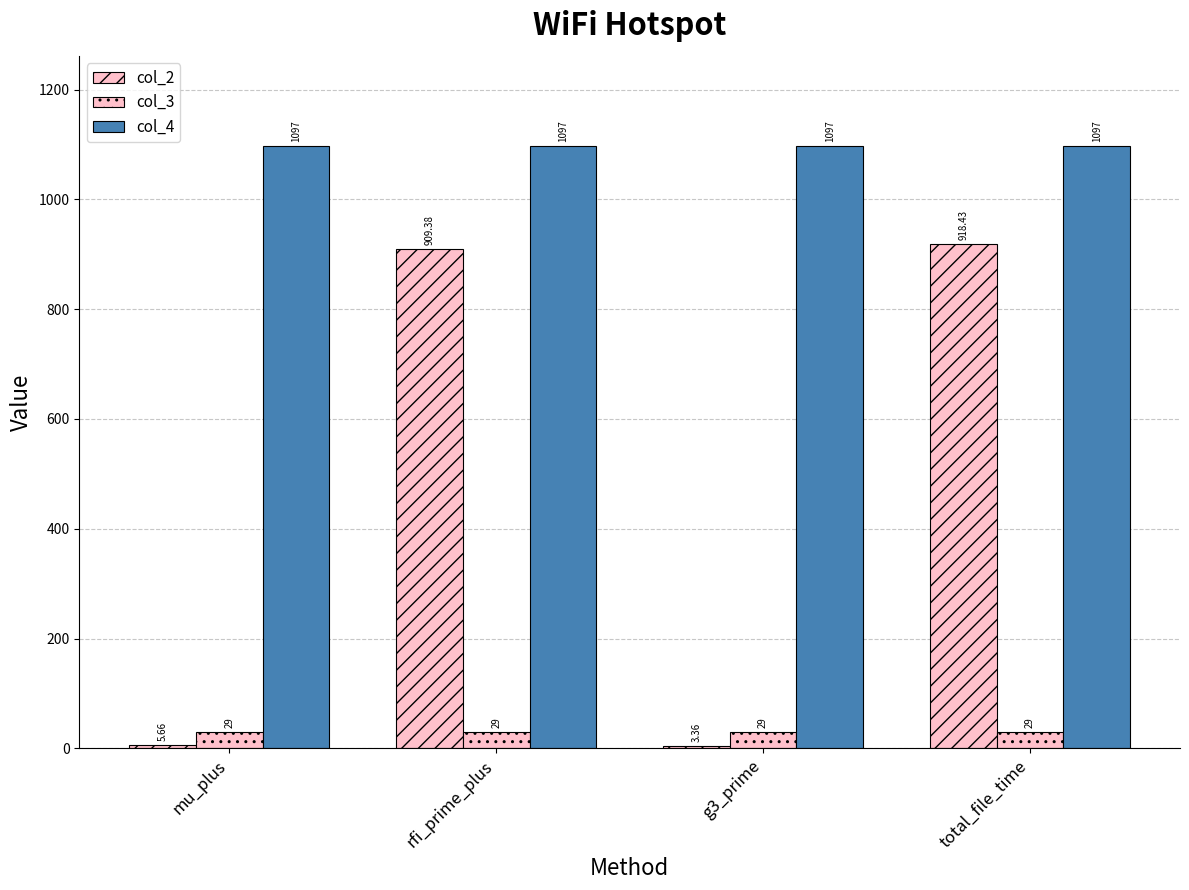

Does the chart contain stacked bars?

No